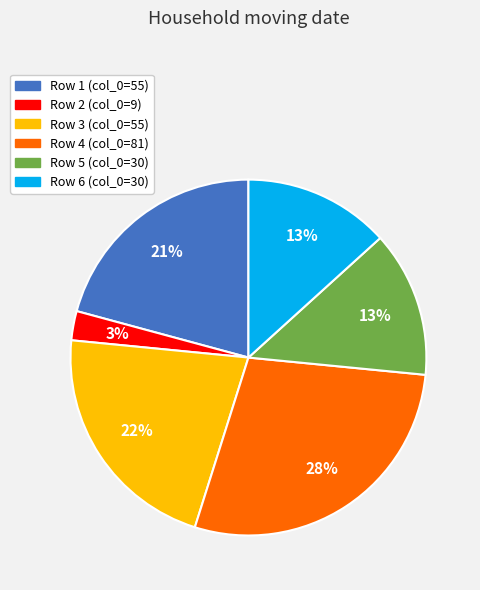

Does any single category account for the majority?

No